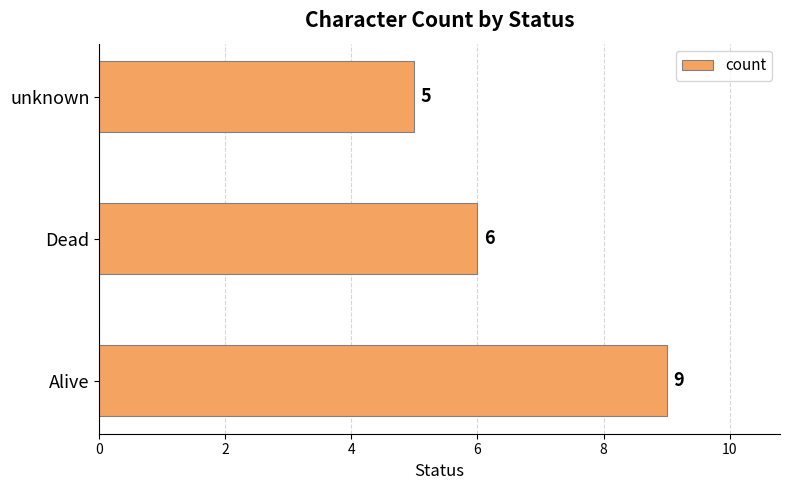

The chart shows a value of 9 at unknown. True or false?

False